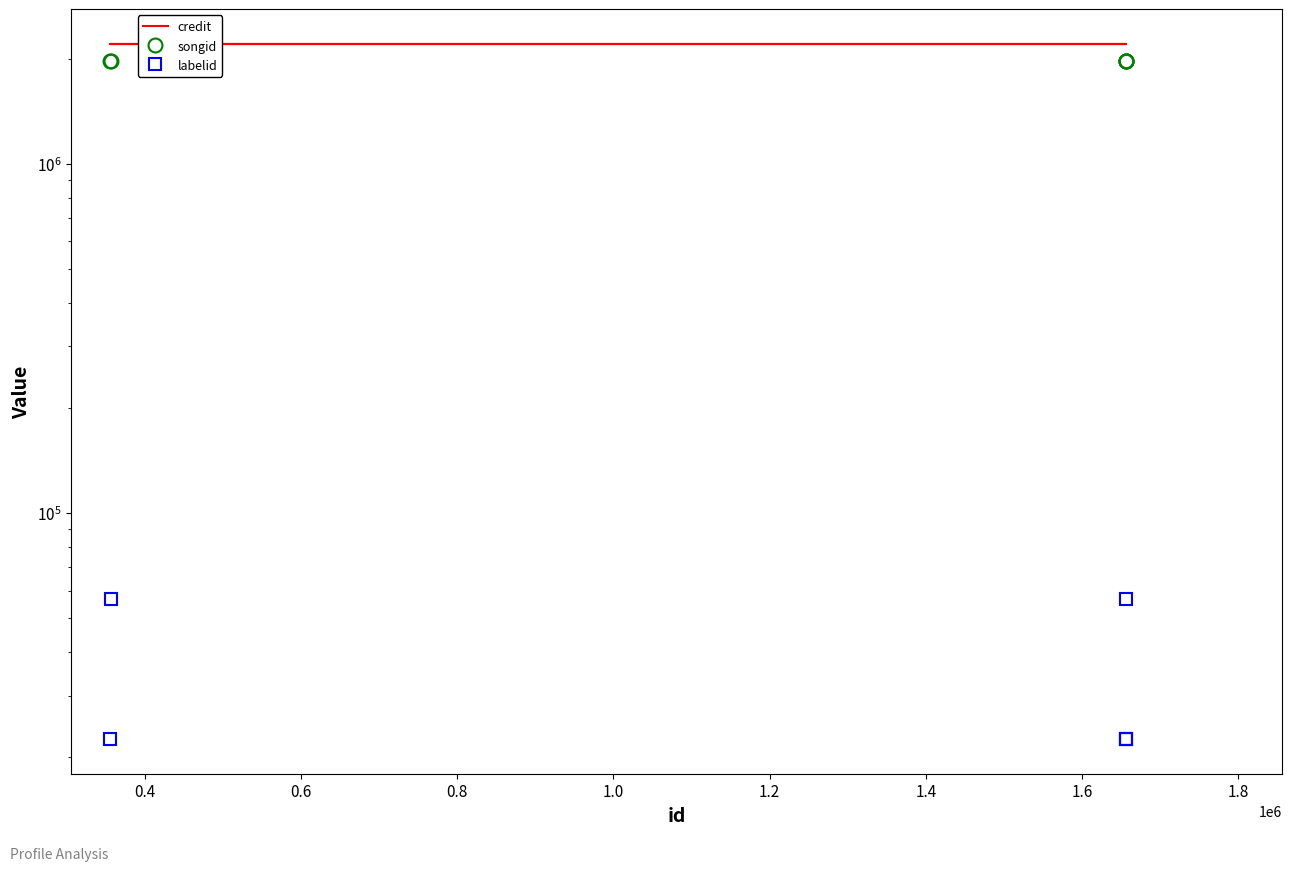

Rank the series at 1.2 from highest to lowest value.

credit, songid, labelid